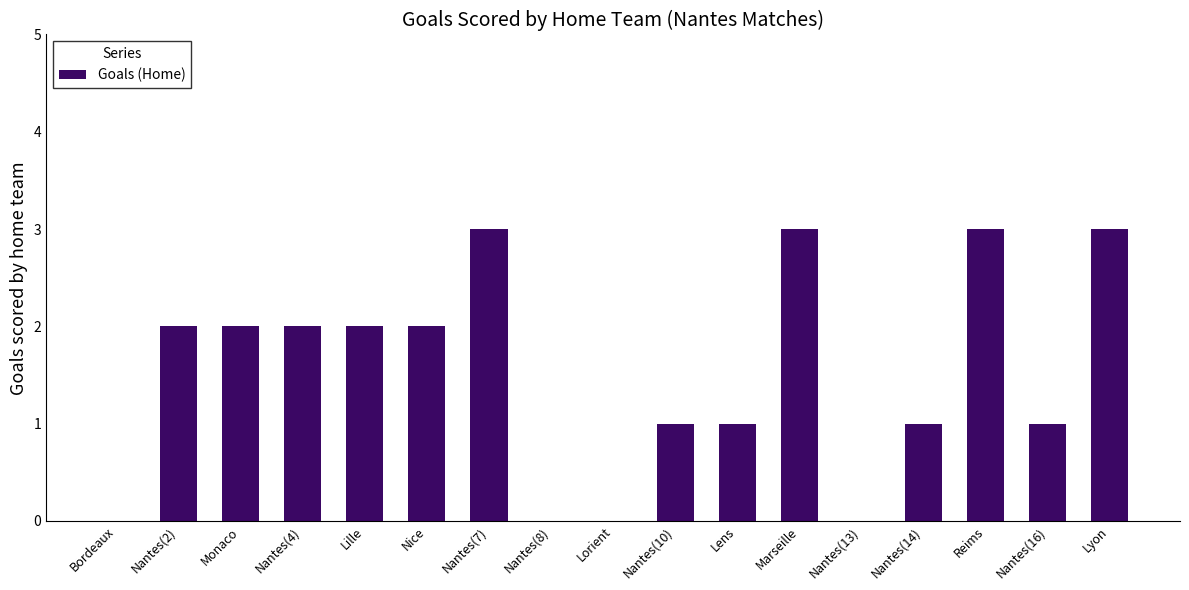

Count the number of data series in this chart.

1